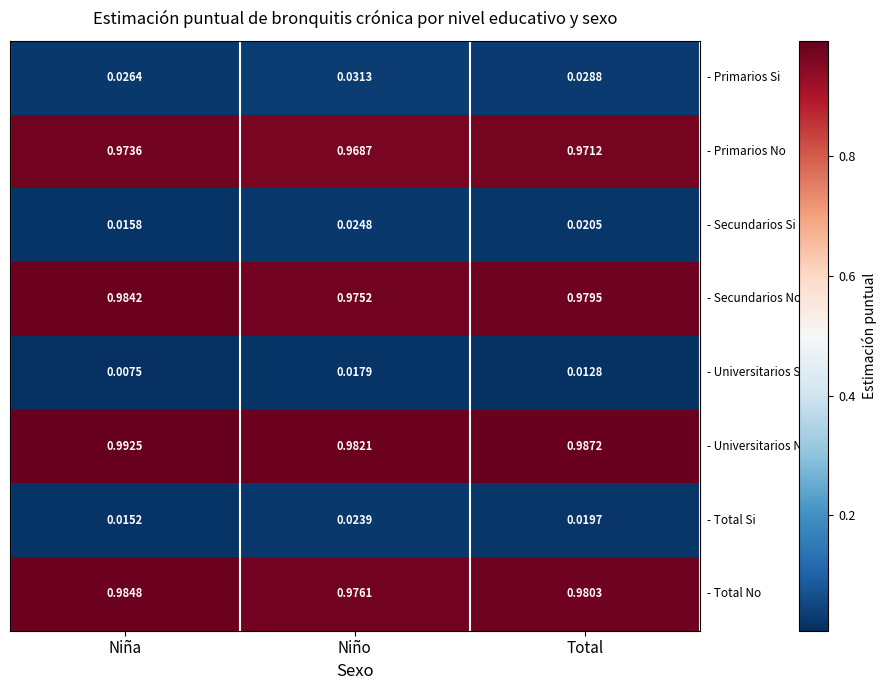

Which label corresponds to the largest value in the chart?

Niña